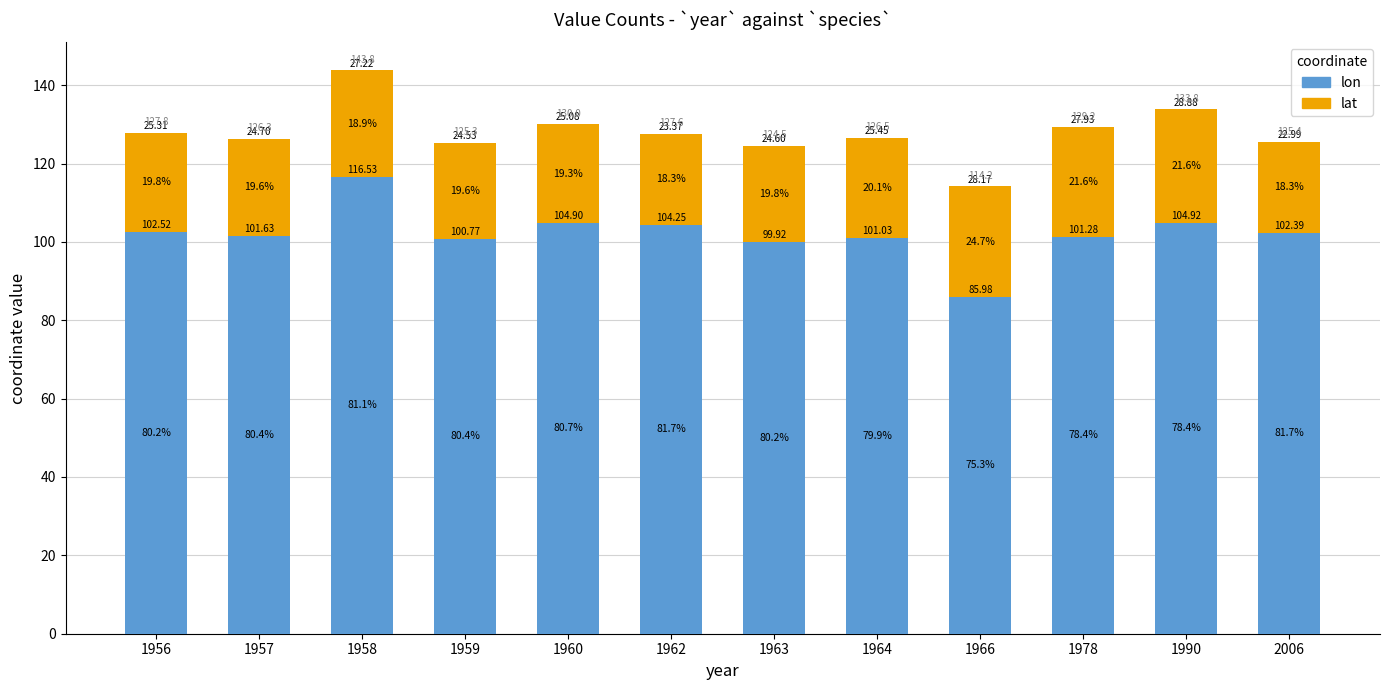

What is the difference between the lat values at 1990 and 1960?

3.8